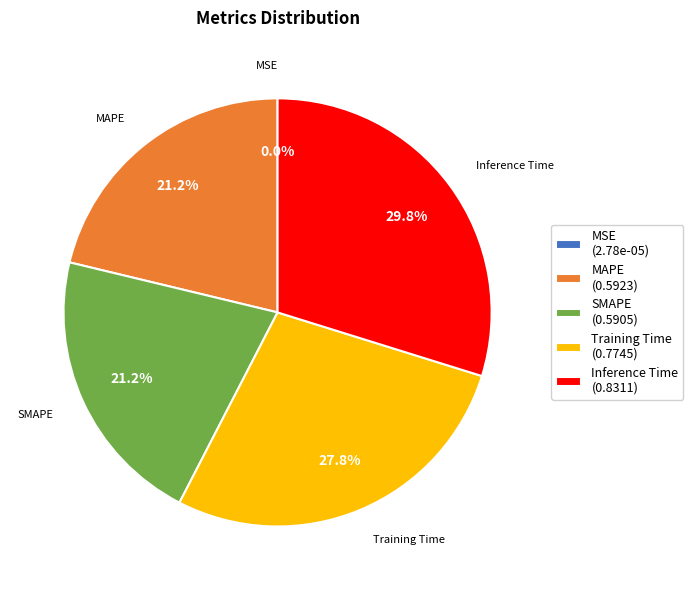

Is there a majority slice in this chart?

No